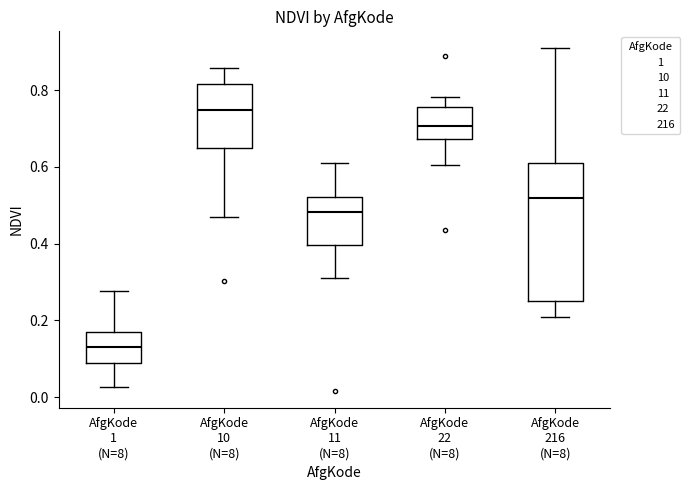

Where is the upper edge of the box for AfgKode 10 (N=8) on the y-axis? The values are not printed on the chart, so give them approximately, as read against the axis.

0.82